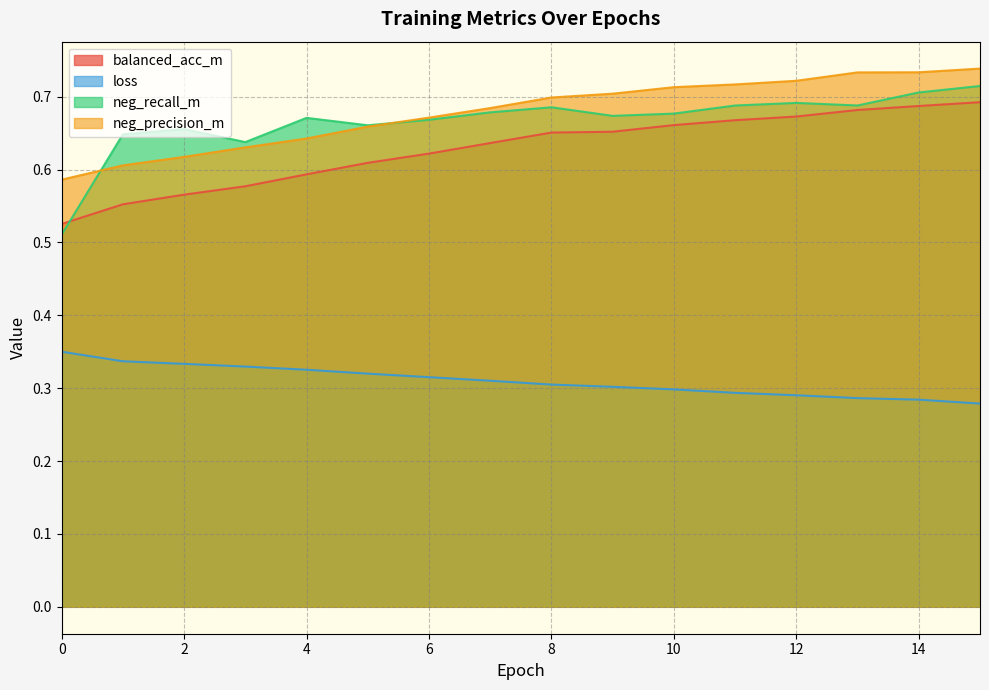

What is the difference between the highest and lowest values at 8?

0.4